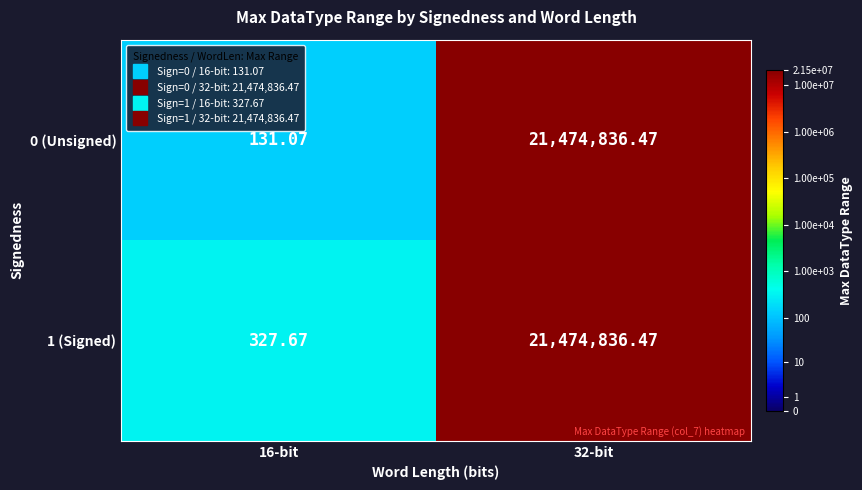

Which label corresponds to the smallest value in the chart?

16-bit